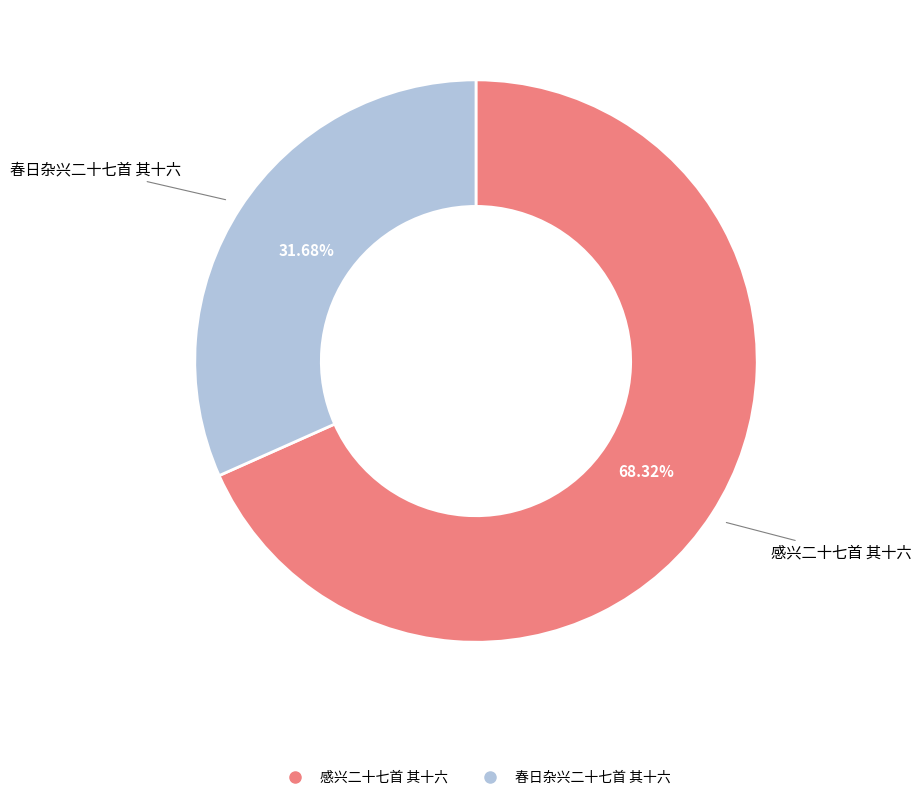

Does 感兴二十七首 其十六 represent more than half of the total?

Yes